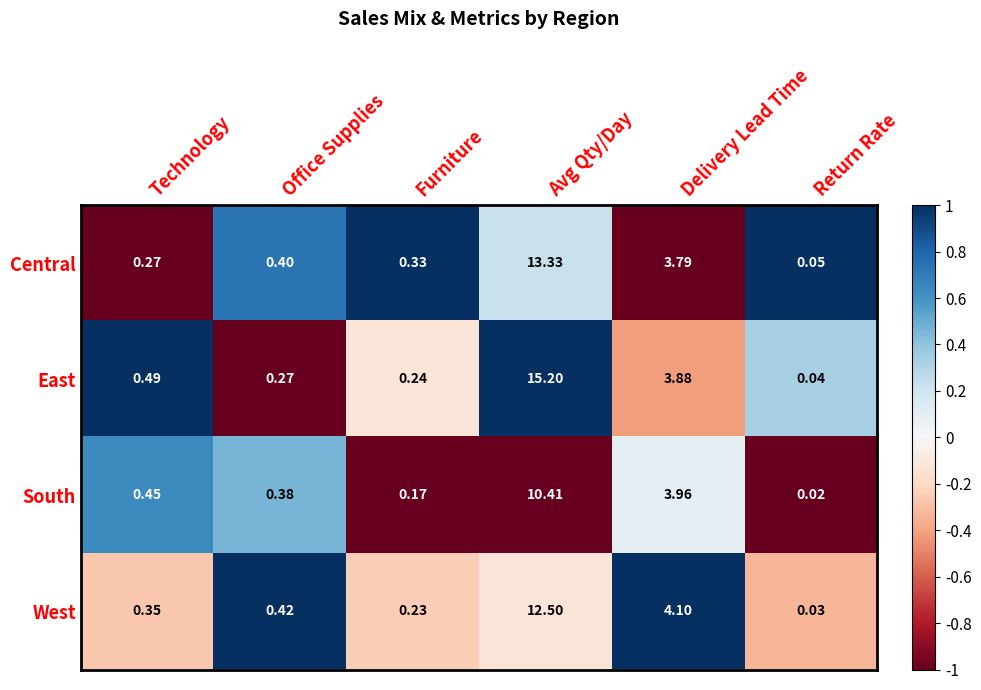

At which category does the chart reach its peak across all series?

Avg Qty/Day